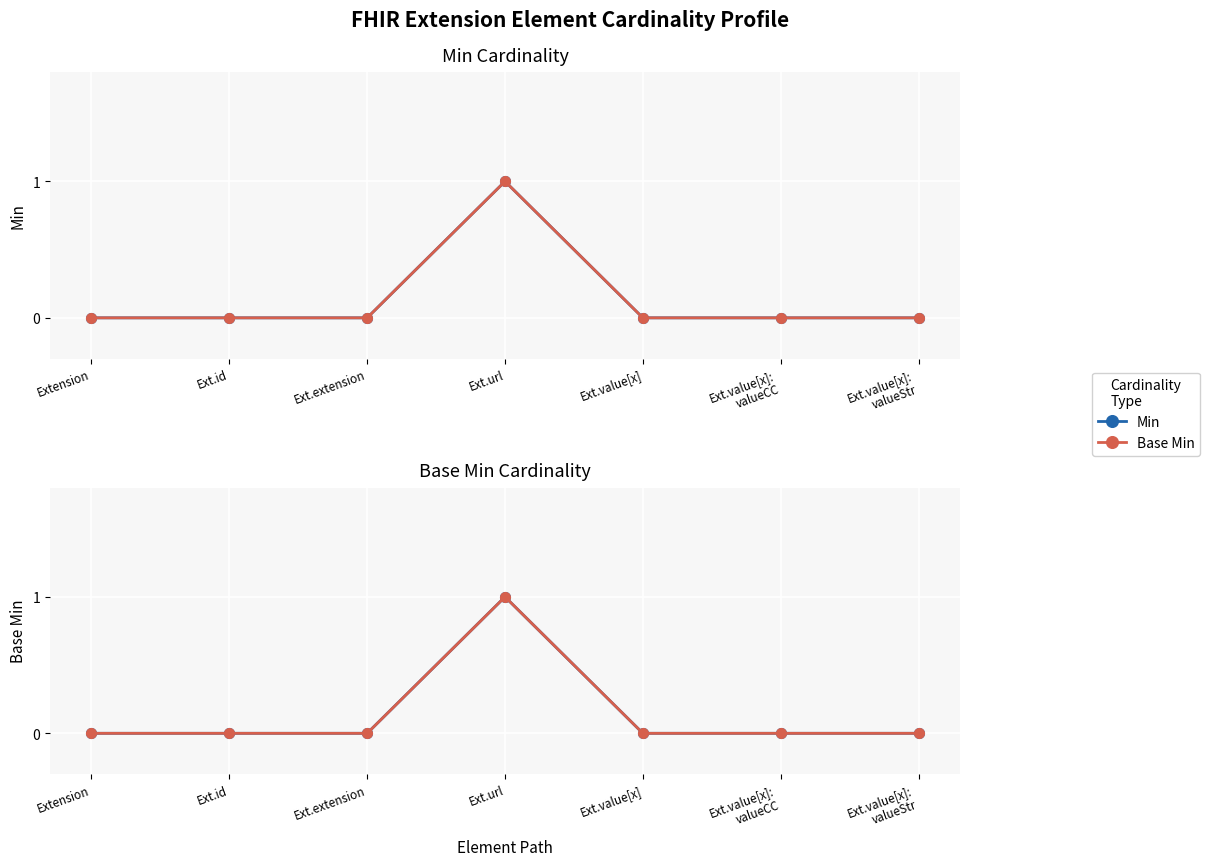

True or false: Min and Base Min cross at least once.

False